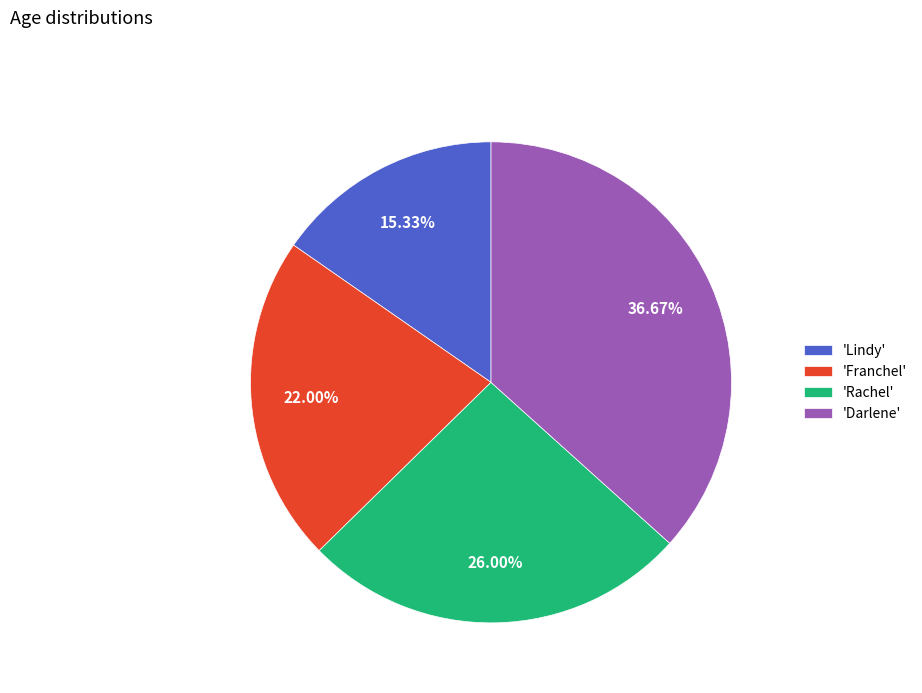

Is there any slice that represents more than half of the pie?

No